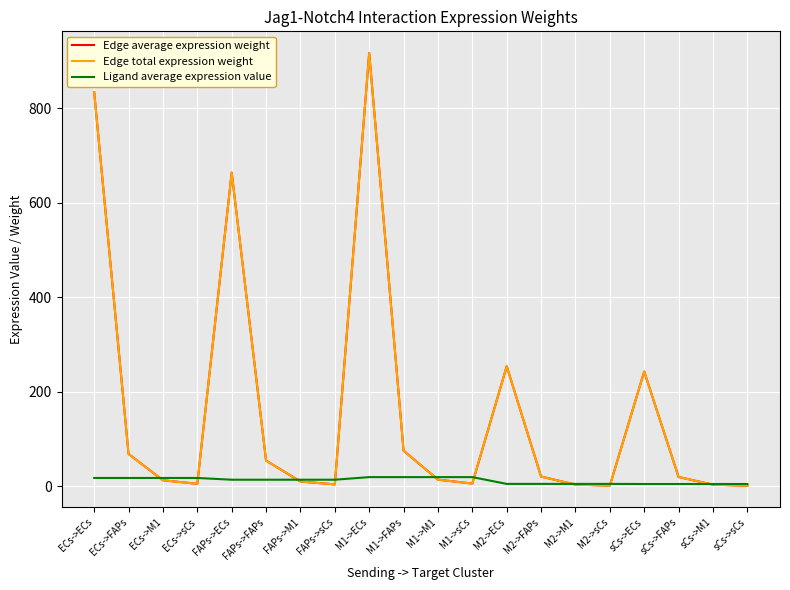

Reading left to right, what are all the values shown in this chart?

Edge average expression weight: ECs->ECs=833.7	ECs->FAPs=68.8	ECs->M1=13.1	ECs->sCs=5.6	FAPs->ECs=663.8	FAPs->FAPs=54.8	FAPs->M1=10.5	FAPs->sCs=4.5	M1->ECs=916.9	M1->FAPs=75.7	M1->M1=14.5	M1->sCs=6.2	M2->ECs=254.2	M2->FAPs=21.0	M2->M1=4.0	M2->sCs=1.7	sCs->ECs=243.1	sCs->FAPs=20.1	sCs->M1=3.8	sCs->sCs=1.6
Edge total expression weight: ECs->ECs=833.7	ECs->FAPs=68.8	ECs->M1=13.1	ECs->sCs=5.6	FAPs->ECs=663.8	FAPs->FAPs=54.8	FAPs->M1=10.5	FAPs->sCs=4.5	M1->ECs=916.9	M1->FAPs=75.7	M1->M1=14.5	M1->sCs=6.2	M2->ECs=254.2	M2->FAPs=21.0	M2->M1=4.0	M2->sCs=1.7	sCs->ECs=243.1	sCs->FAPs=20.1	sCs->M1=3.8	sCs->sCs=1.6
Ligand average expression value: ECs->ECs=18.0	ECs->FAPs=18.0	ECs->M1=18.0	ECs->sCs=18.0	FAPs->ECs=14.3	FAPs->FAPs=14.3	FAPs->M1=14.3	FAPs->sCs=14.3	M1->ECs=19.8	M1->FAPs=19.8	M1->M1=19.8	M1->sCs=19.8	M2->ECs=5.5	M2->FAPs=5.5	M2->M1=5.5	M2->sCs=5.5	sCs->ECs=5.3	sCs->FAPs=5.3	sCs->M1=5.3	sCs->sCs=5.3